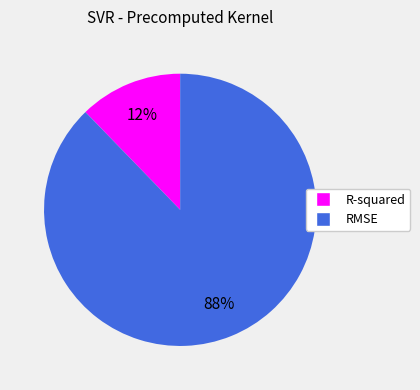

Is R-squared the majority of the pie?

No